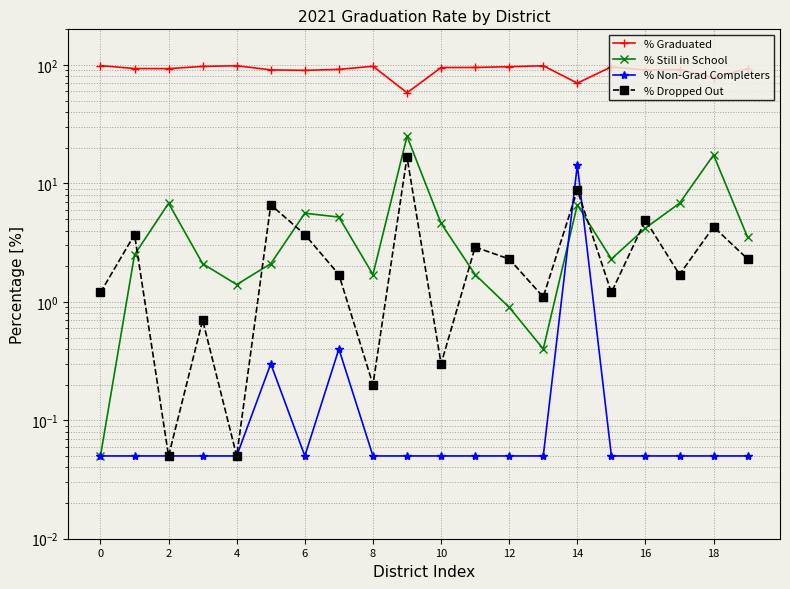

Reading right to left, what are all the values shown in this chart?

% Graduated: 93.0	78.3	91.5	90.7	96.5	70.3	98.5	96.8	95.3	95.1	58.3	97.6	91.8	90.1	90.9	98.6	97.3	93.2	93.3	98.8
% Still in School: 3.5	17.4	6.8	4.2	2.3	6.6	0.4	0.9	1.7	4.6	25.0	1.7	5.2	5.6	2.1	1.4	2.1	6.8	2.5	0.1
% Non-Grad Completers: 0.1	0.1	0.1	0.1	0.1	14.3	0.1	0.1	0.1	0.1	0.1	0.1	0.4	0.1	0.3	0.1	0.1	0.1	0.1	0.1
% Dropped Out: 2.3	4.3	1.7	4.9	1.2	8.8	1.1	2.3	2.9	0.3	16.7	0.2	1.7	3.7	6.6	0.1	0.7	0.1	3.7	1.2